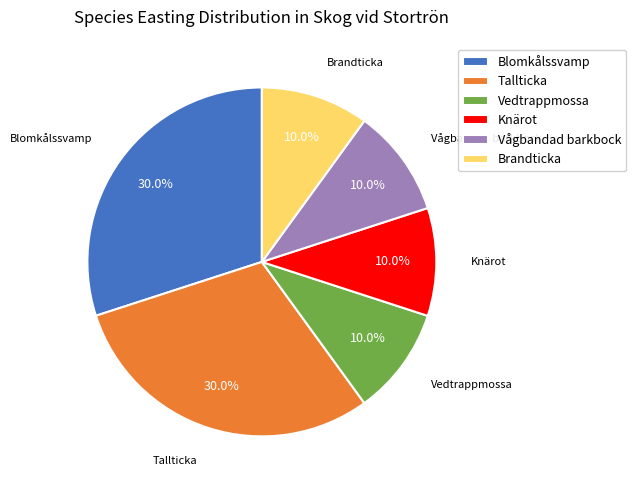

Is there a majority slice in this chart?

No